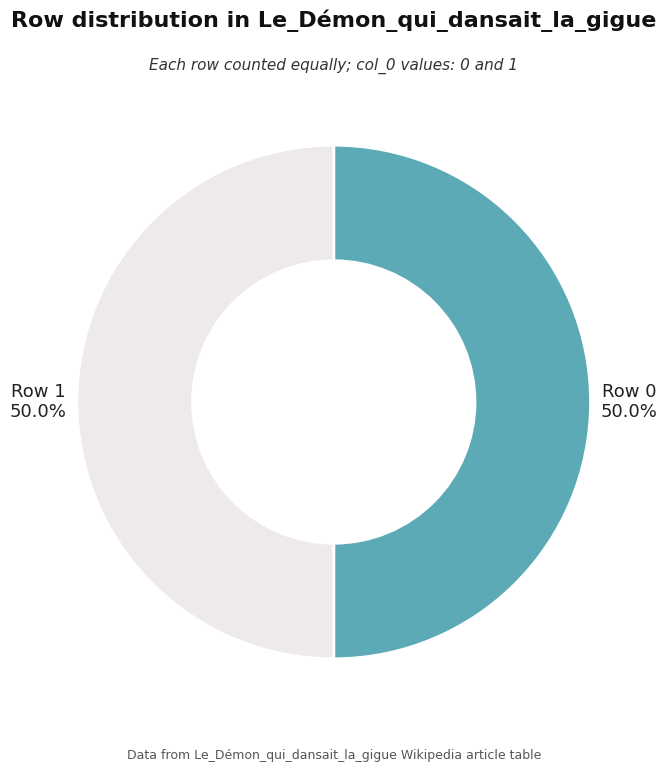

What is the total percentage of Row 1 and Row 0?

100.0%